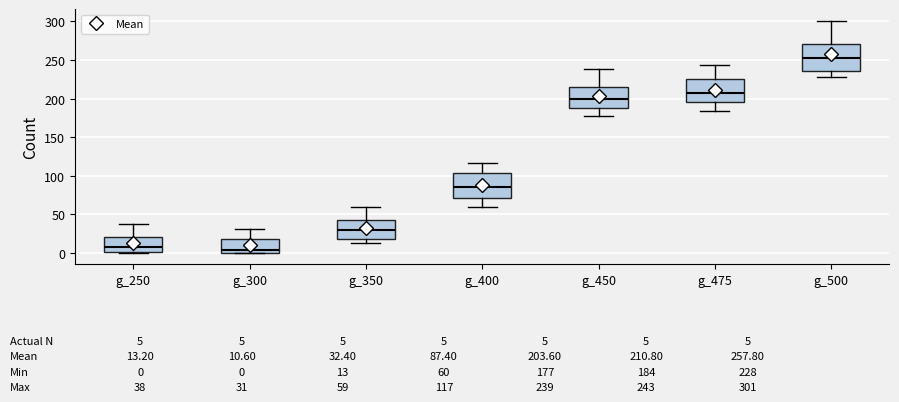

Which box's median line is the highest?

g_500